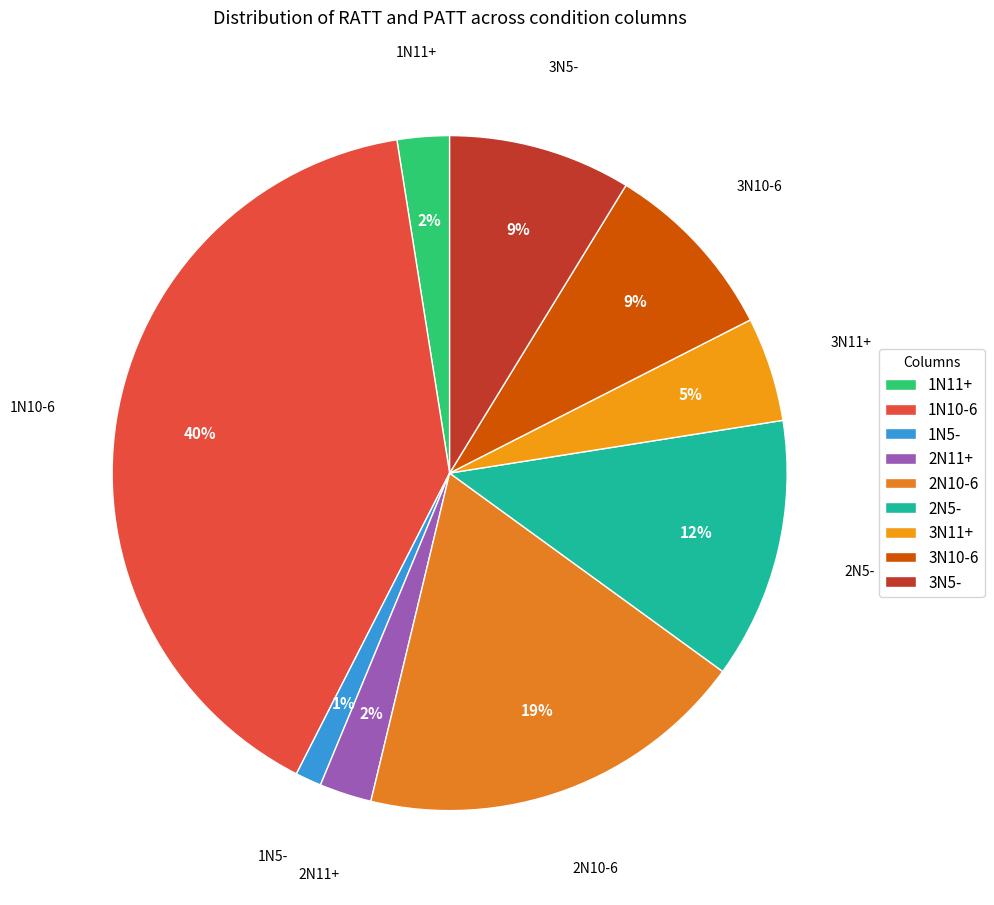

Which category has the biggest portion of the pie?

1N10-6